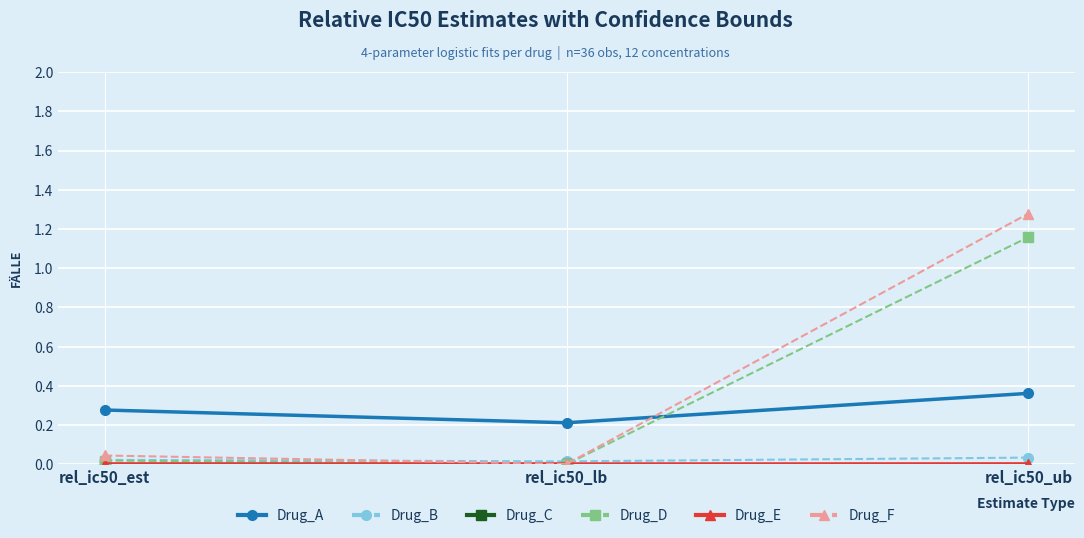

What is the label of the 3rd point from the left?

rel_ic50_ub